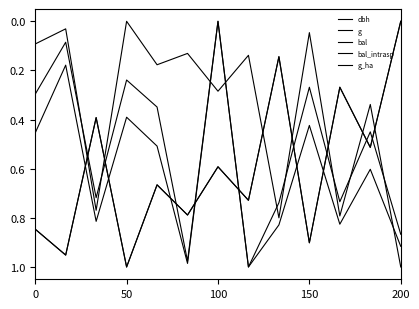

Reading left to right, extract all data points from this chart.

dbh: 0.5	0.2	0.8	0.4	0.5	1.0	0.0	1.0	0.8	0.4	0.8	0.6	0.9
g: 0.3	0.1	0.7	0.2	0.3	1.0	0.0	1.0	0.7	0.3	0.7	0.4	0.9
bal: 0.8	1.0	0.4	1.0	0.7	0.8	0.6	0.7	0.1	0.9	0.3	0.5	0.0
bal_intrasp: 0.8	1.0	0.4	1.0	0.7	0.8	0.6	0.7	0.1	0.9	0.3	0.5	0.0
g_ha: 0.1	0.0	0.8	0.0	0.2	0.1	0.3	0.1	0.8	0.0	0.8	0.3	1.0